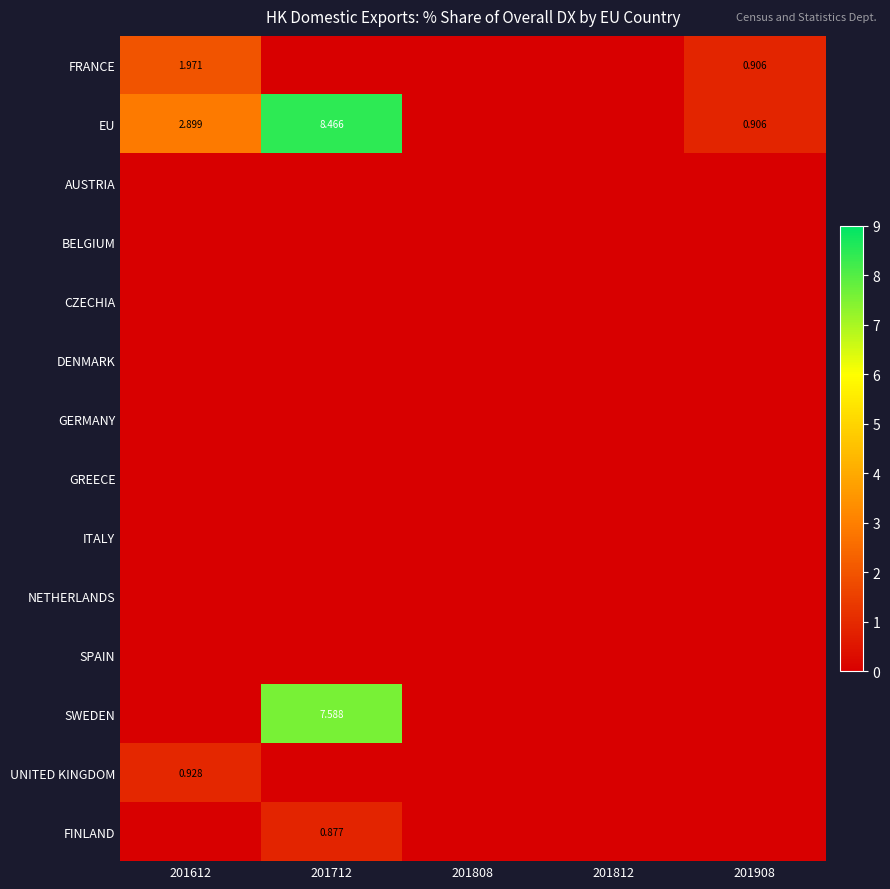

Rank the series by their maximum value, from lowest to highest.

AUSTRIA, BELGIUM, CZECHIA, DENMARK, GERMANY, GREECE, ITALY, NETHERLANDS, SPAIN, FINLAND, UNITED KINGDOM, FRANCE, SWEDEN, EU